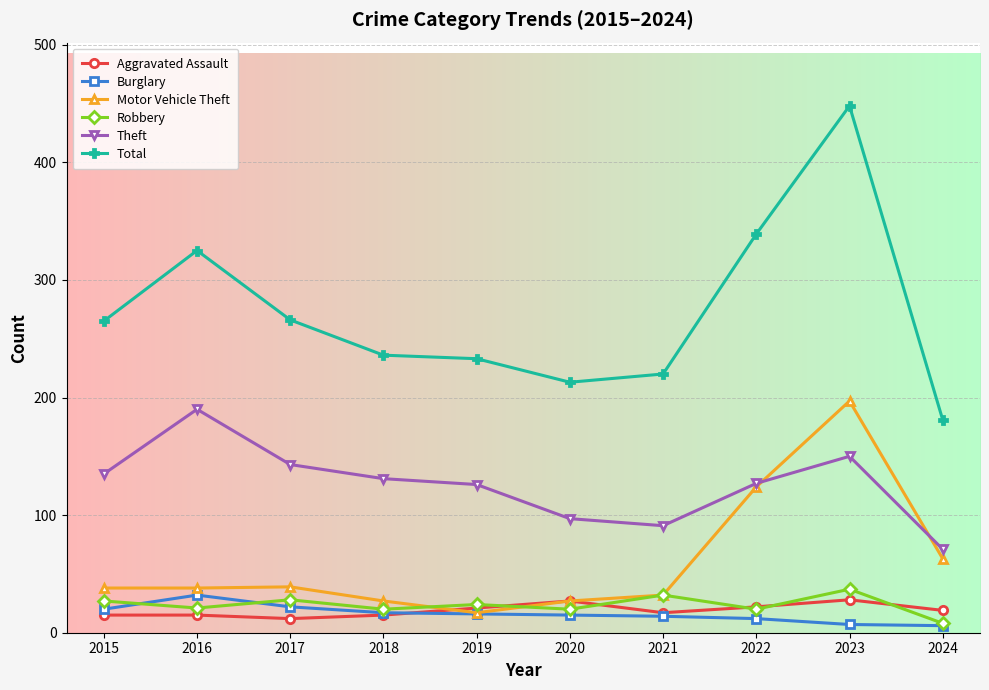

What is the value of the Motor Vehicle Theft point at the 1st from the left?

38